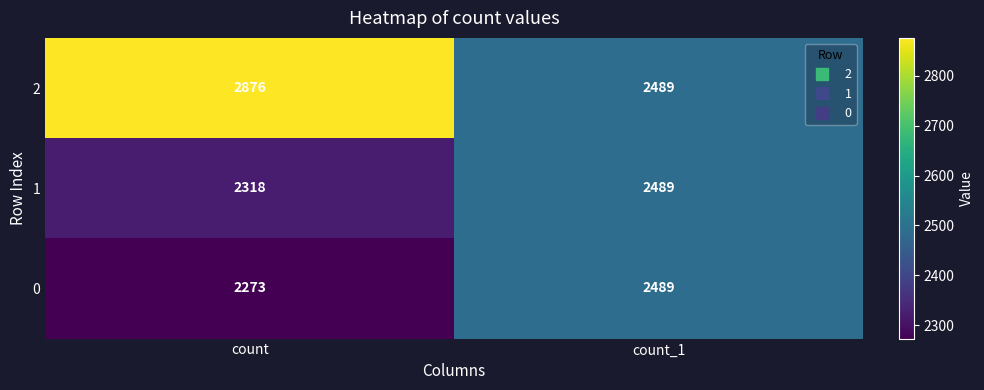

Reading right to left, list all the values displayed in this chart.

2: count_1=2489	count=2876
1: count_1=2489	count=2318
0: count_1=2489	count=2273